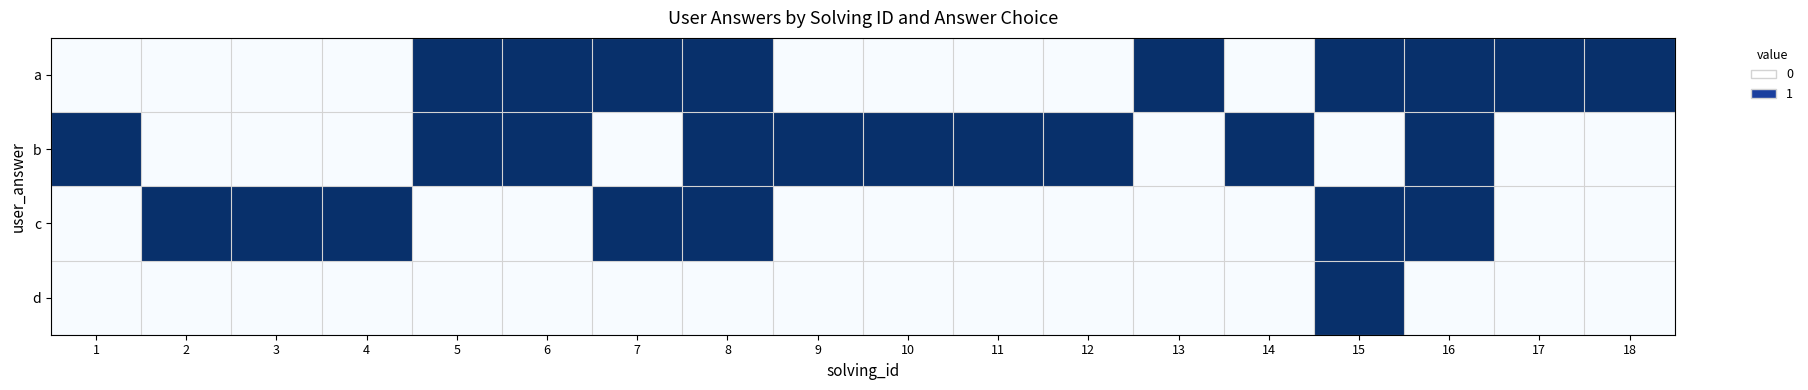

Reading left to right, what are all the values shown in this chart?

a: 1=0	2=0	3=0	4=0	5=1	6=1	7=1	8=1	9=0	10=0	11=0	12=0	13=1	14=0	15=1	16=1	17=1	18=1
b: 1=1	2=0	3=0	4=0	5=1	6=1	7=0	8=1	9=1	10=1	11=1	12=1	13=0	14=1	15=0	16=1	17=0	18=0
c: 1=0	2=1	3=1	4=1	5=0	6=0	7=1	8=1	9=0	10=0	11=0	12=0	13=0	14=0	15=1	16=1	17=0	18=0
d: 1=0	2=0	3=0	4=0	5=0	6=0	7=0	8=0	9=0	10=0	11=0	12=0	13=0	14=0	15=1	16=0	17=0	18=0